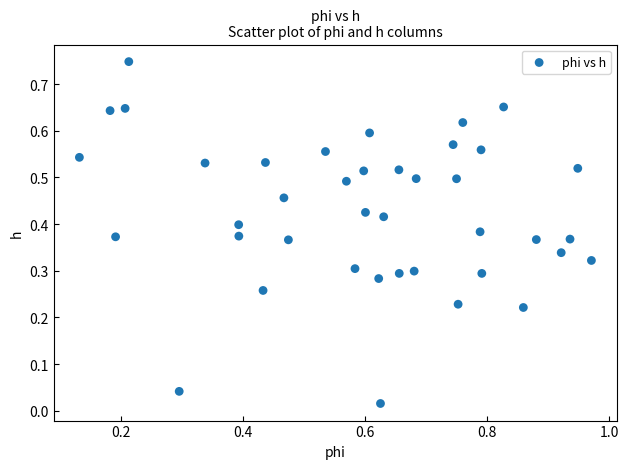

What is the range of X values (max minus min)?

0.8